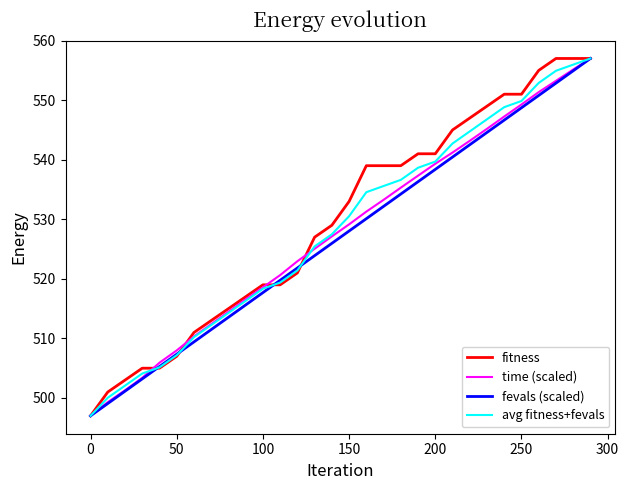

How many distinct data groups are displayed?

4